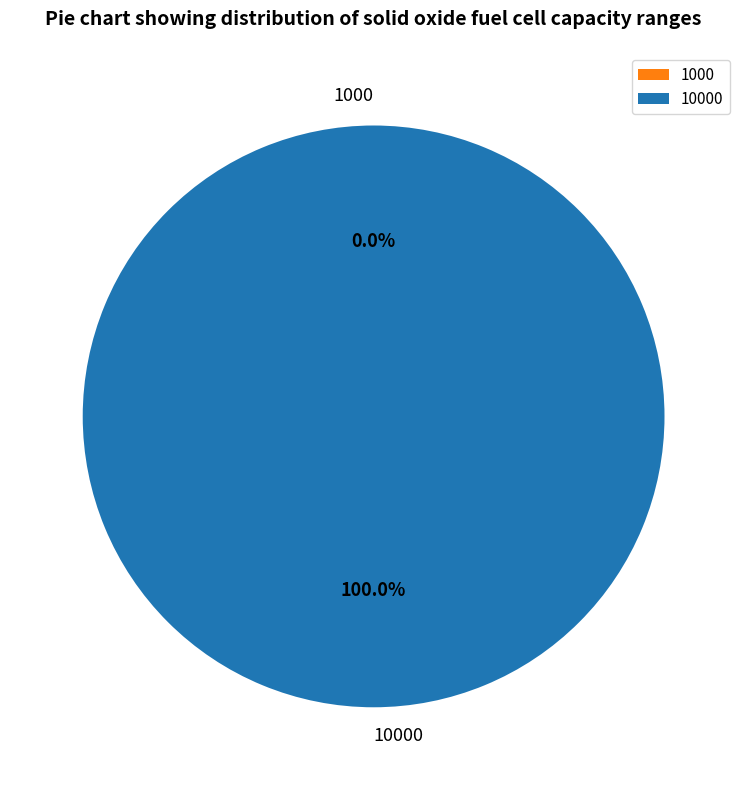

Does any single category account for the majority?

Yes